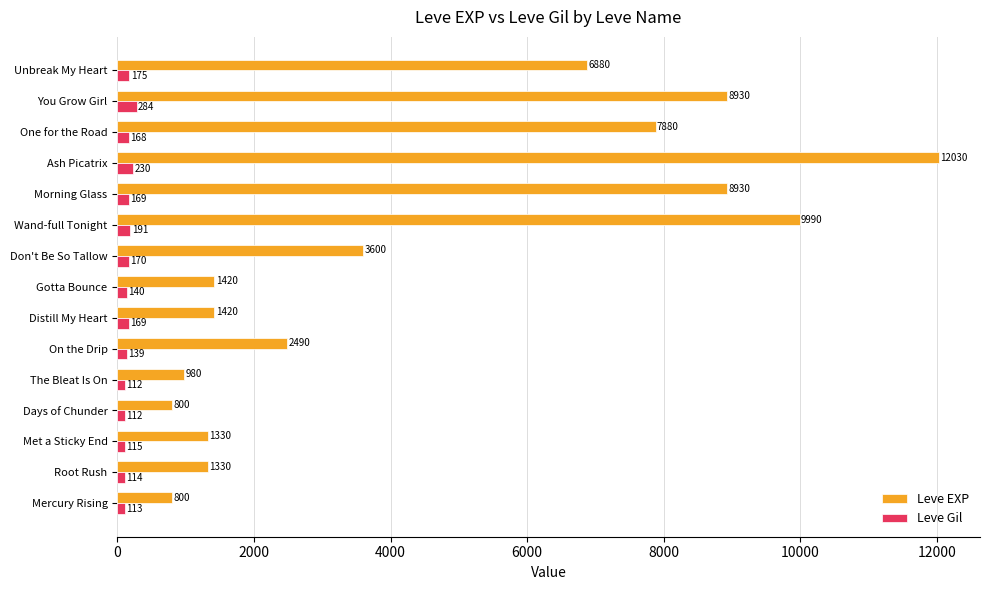

What is the difference between the second highest and second lowest values in the Leve Gil series?

118